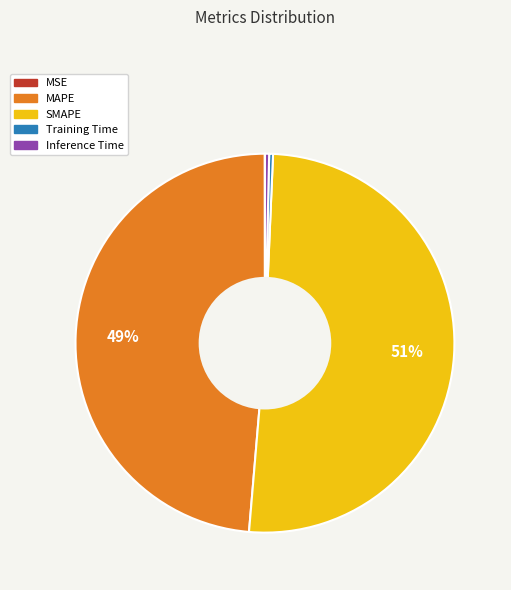

To the nearest percent, what is the difference between the SMAPE and MAPE slice percentages?

2%